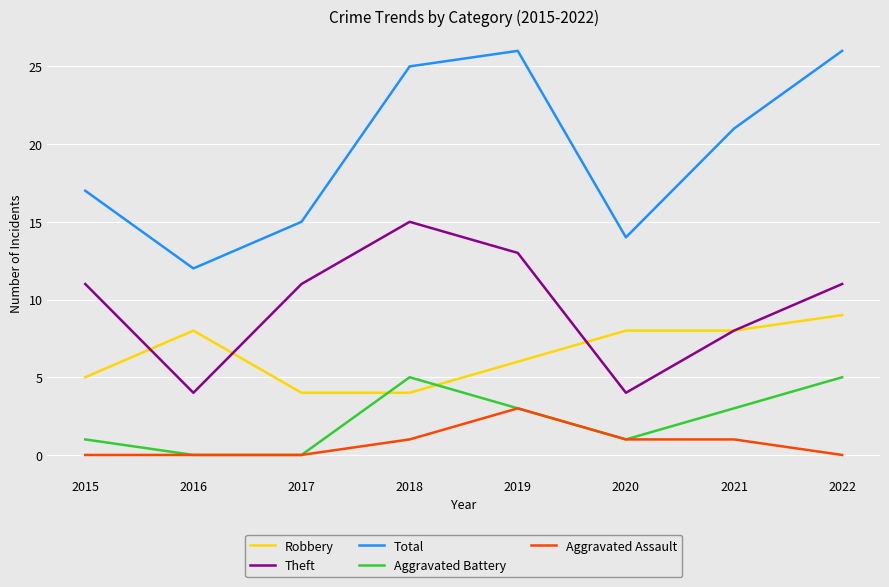

Reading left to right, extract all data points from this chart.

Robbery: 2015=5	2016=8	2017=4	2018=4	2019=6	2020=8	2021=8	2022=9
Theft: 2015=11	2016=4	2017=11	2018=15	2019=13	2020=4	2021=8	2022=11
Total: 2015=17	2016=12	2017=15	2018=25	2019=26	2020=14	2021=21	2022=26
Aggravated Battery: 2015=1	2016=0	2017=0	2018=5	2019=3	2020=1	2021=3	2022=5
Aggravated Assault: 2015=0	2016=0	2017=0	2018=1	2019=3	2020=1	2021=1	2022=0